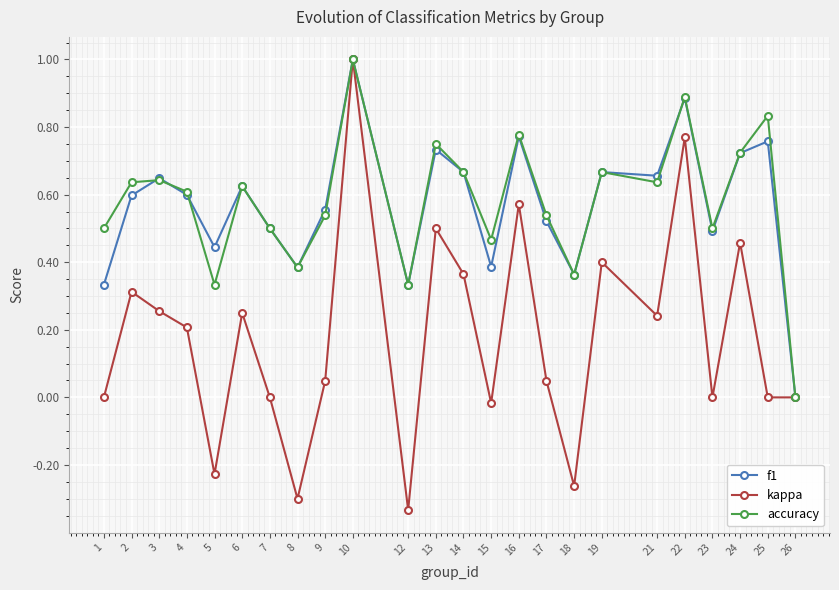

At 5, list the series in order from smallest to largest.

kappa, accuracy, f1